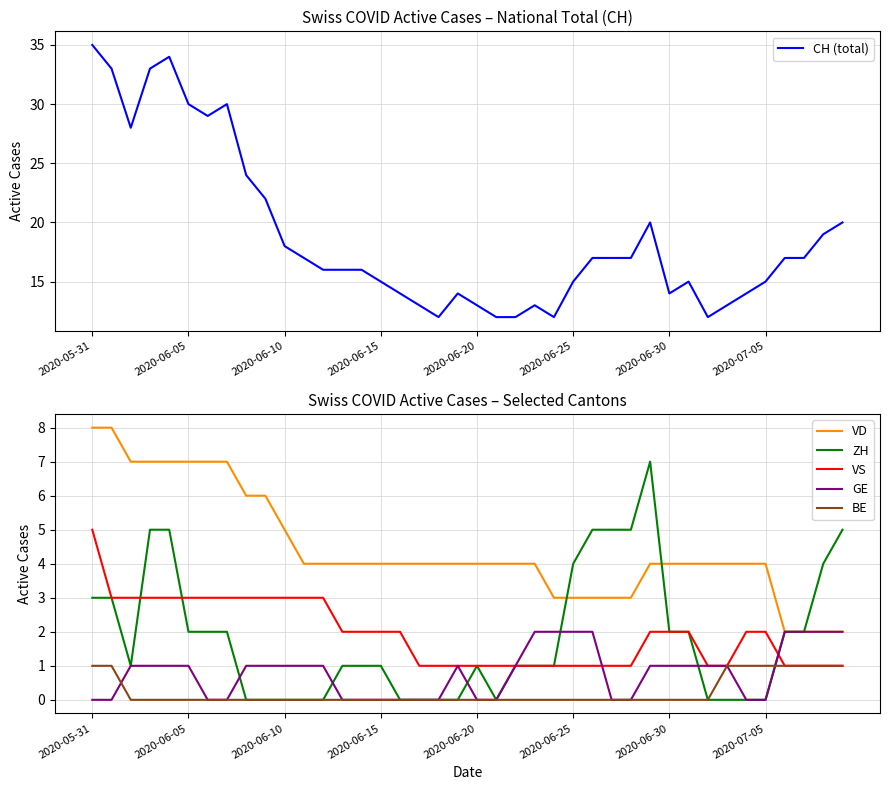

At which label does CH (total) reach its peak?

2020-05-31